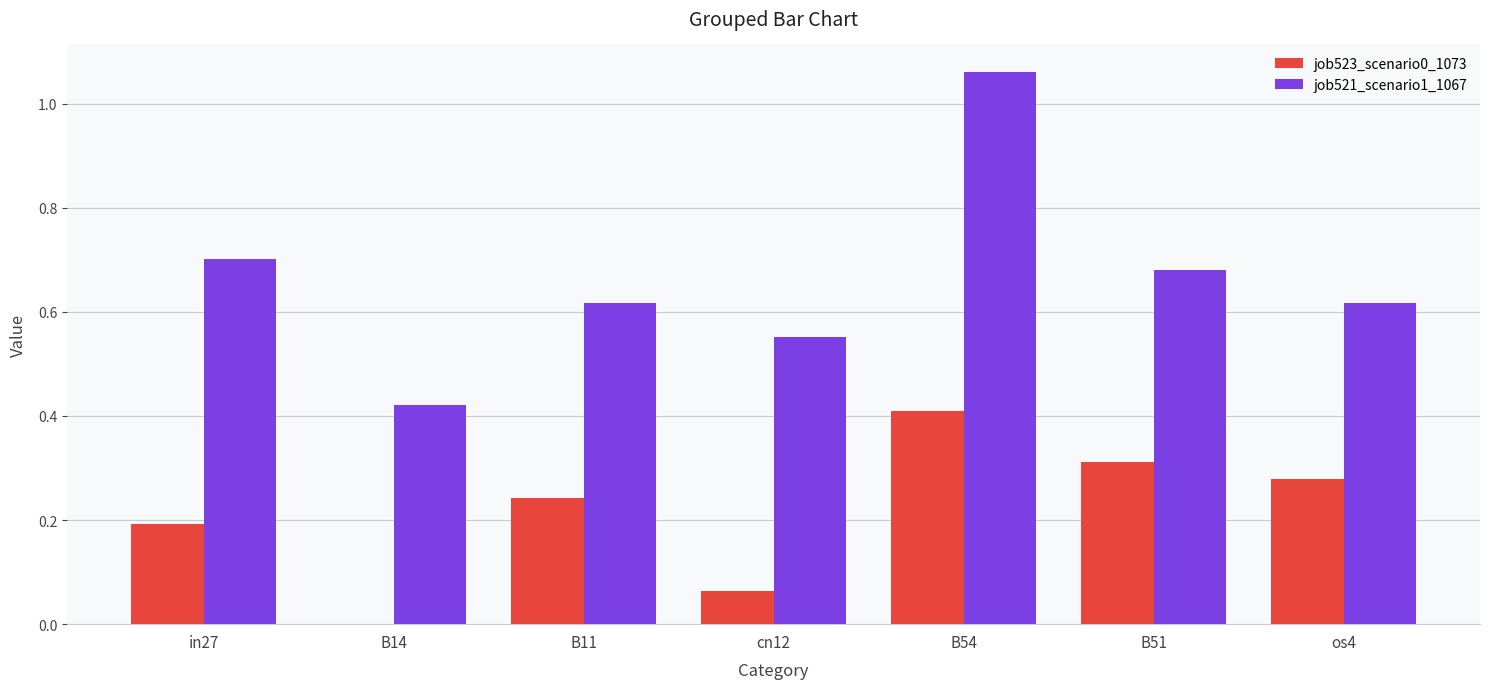

At which category is the sum across all series the highest?

B54